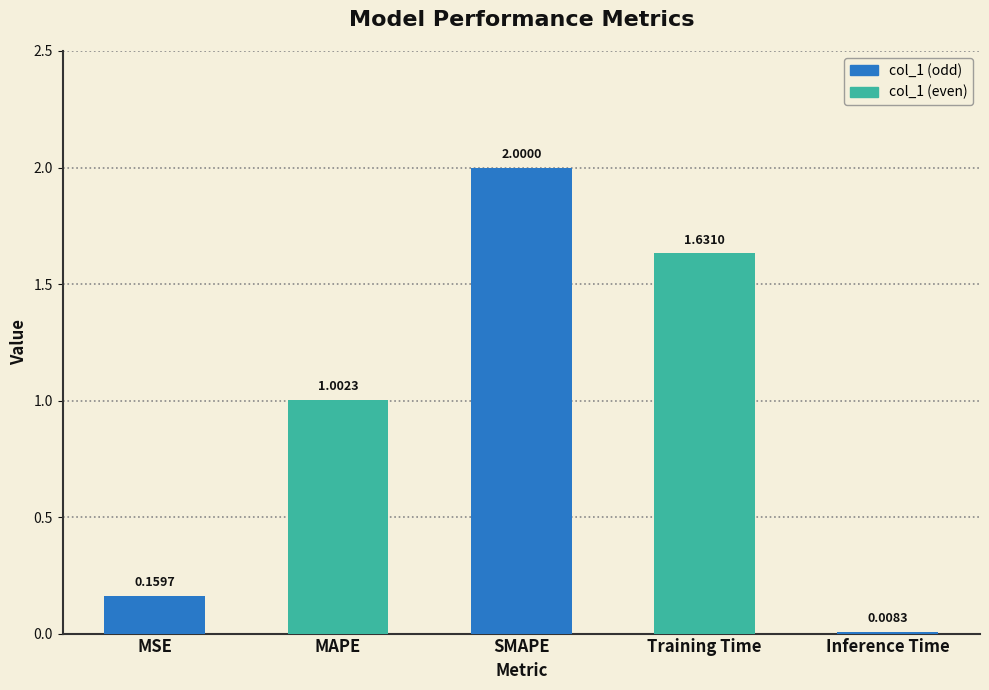

At which category does the chart reach its peak across all series?

SMAPE